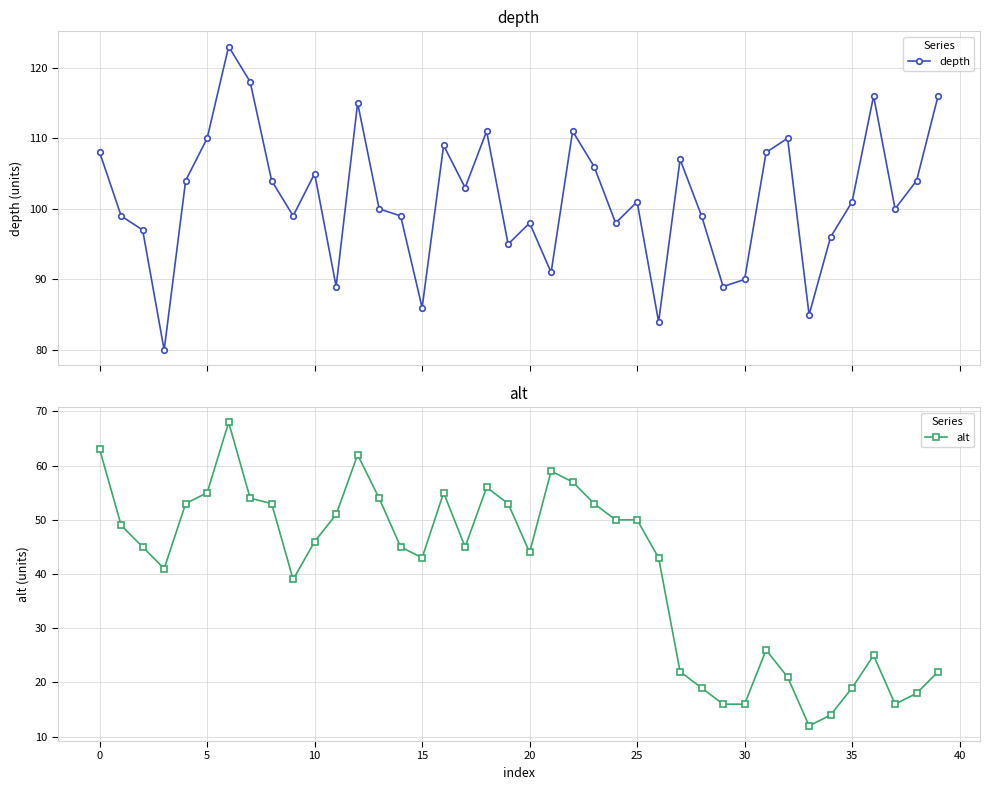

Which series changed the most between 17 and 37?

alt